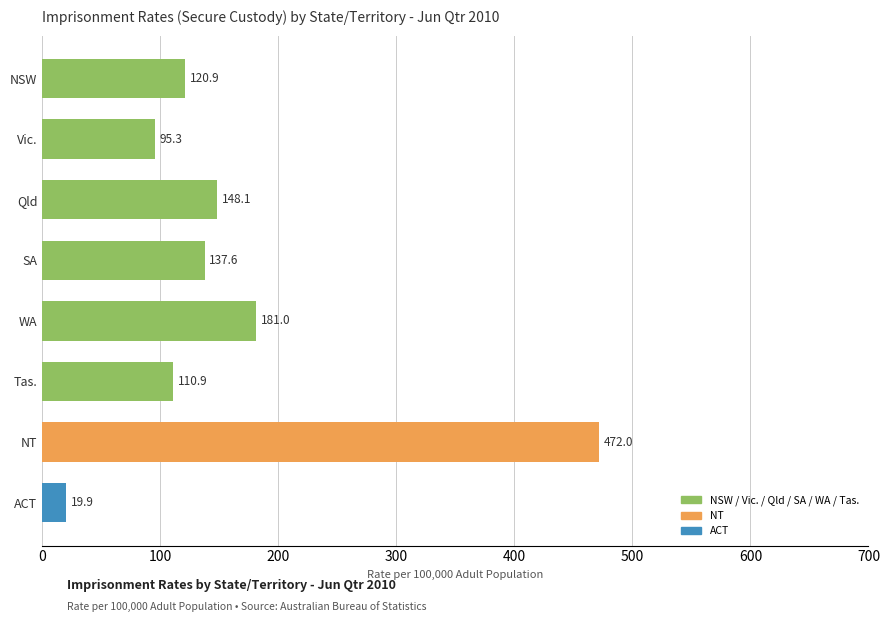

What is the sum of the values at NT and Qld?

620.1